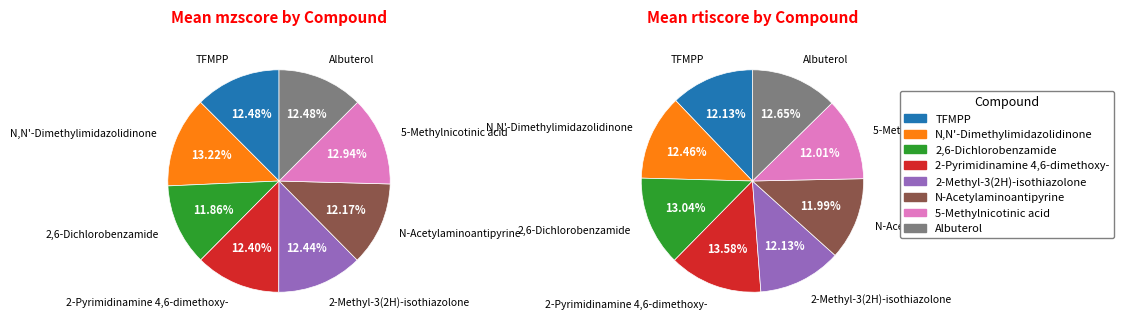

Is it true that TFMPP is 12% of the pie?

True